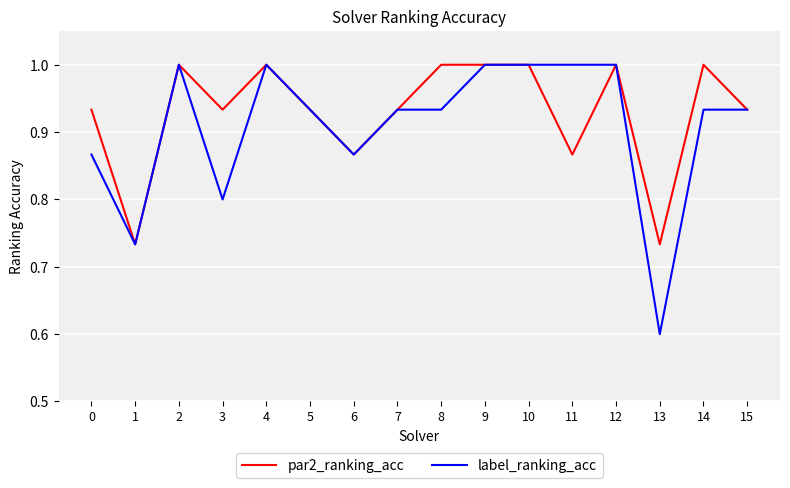

What is the maximum value for label_ranking_acc?

1.0